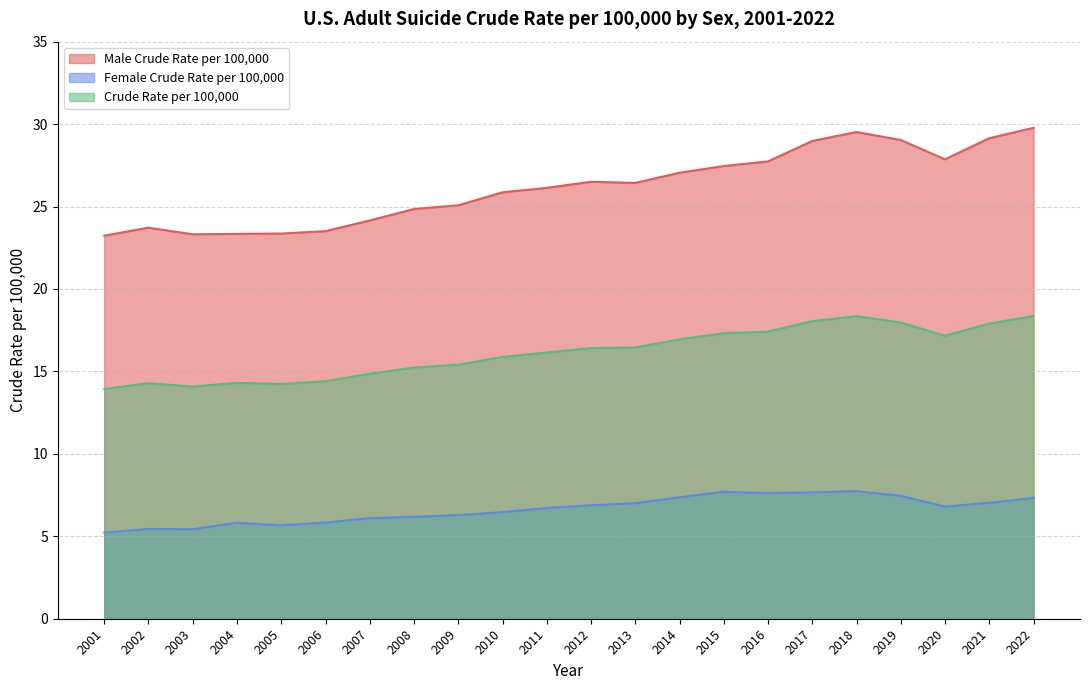

What is the spread (max minus min) of values at 2014?

19.7